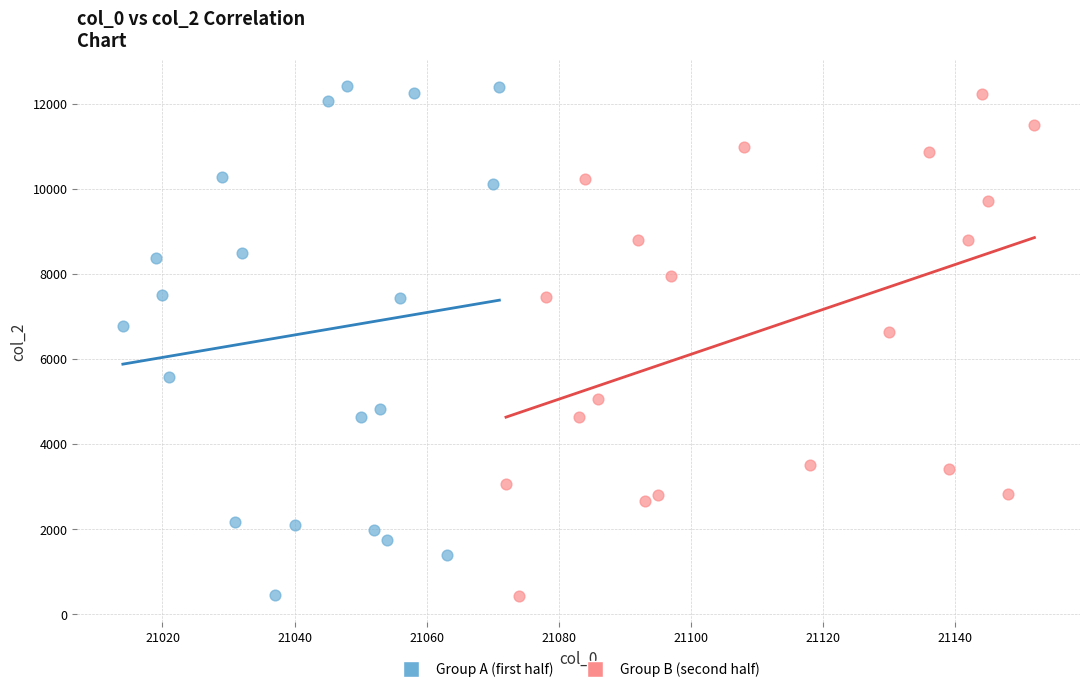

Which series has the widest spread of Y values?

Group A (first half)